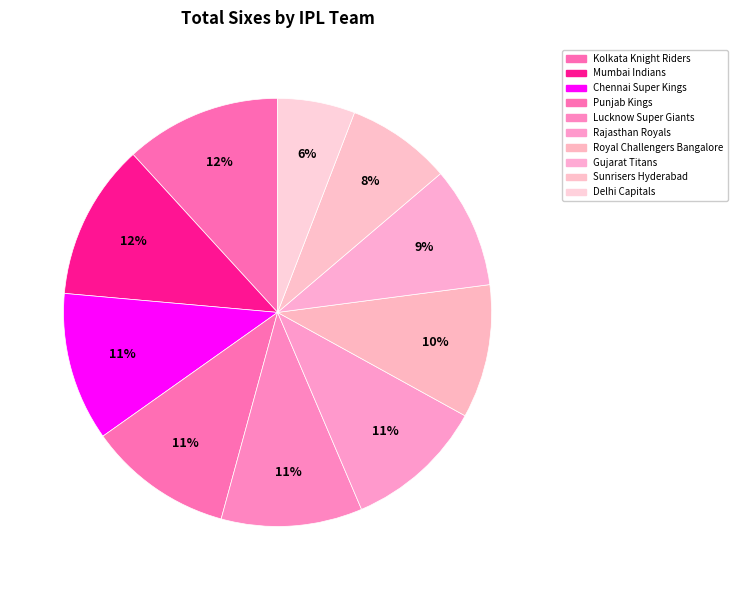

What is the largest slice in the pie chart?

Kolkata Knight Riders